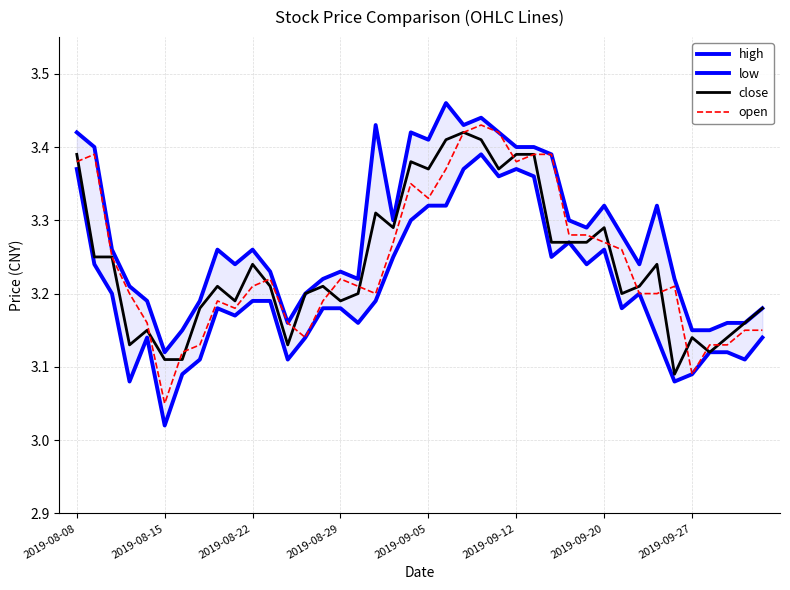

The close series shows 5.4 at 2019-09-12. True or false?

False